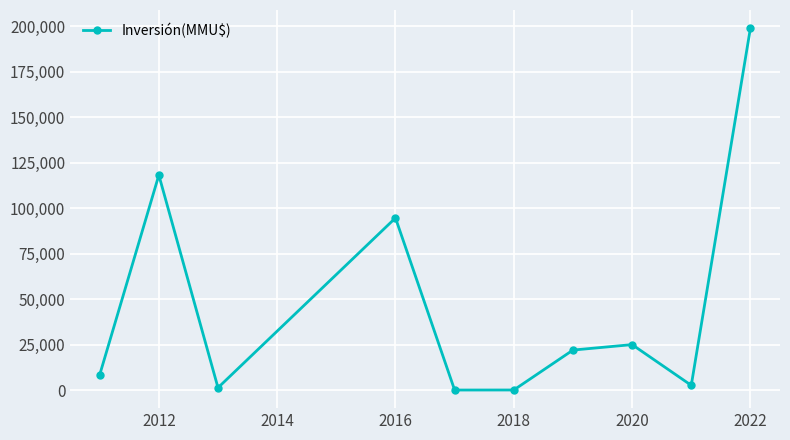

What is the average value?

47124